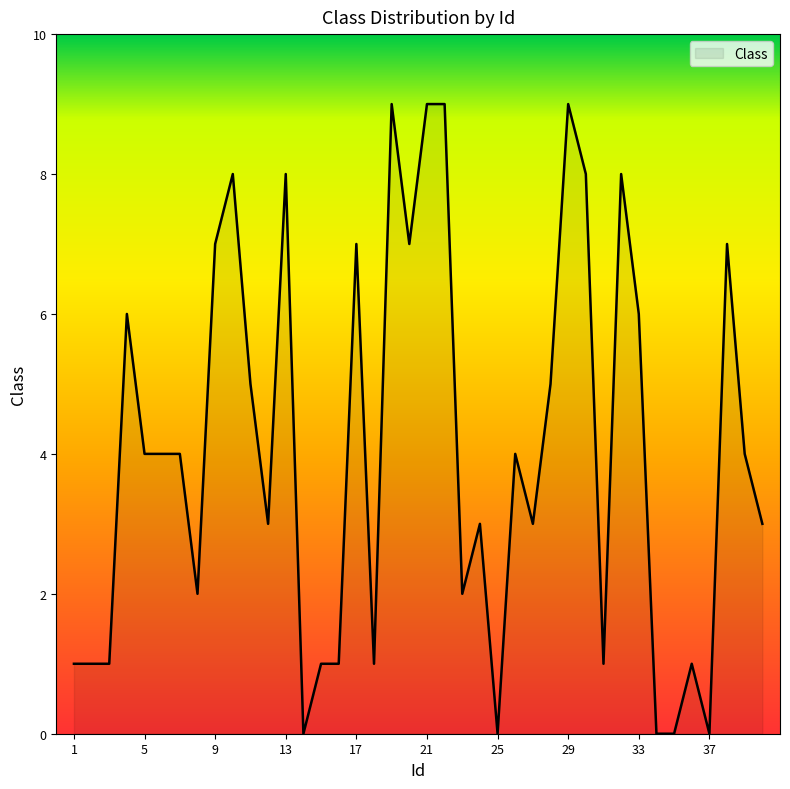

How many lines are shown in the chart?

1